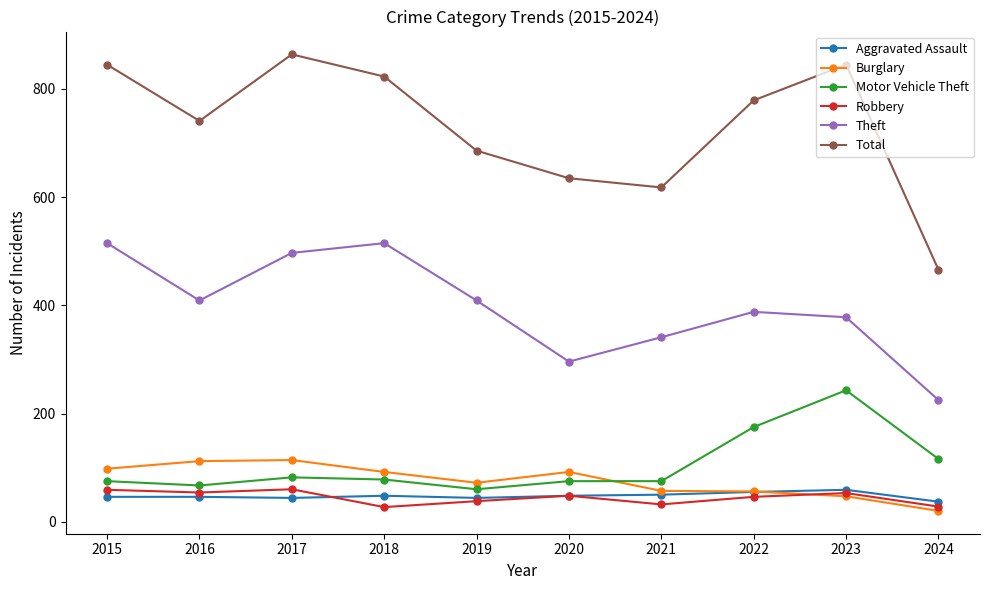

What is the maximum value shown in the chart?

864